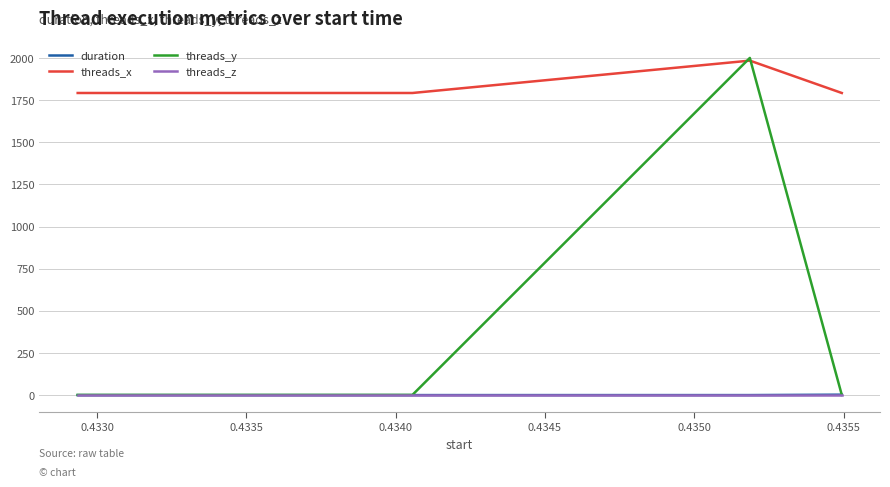

What is the maximum value shown in the chart?

2000.0